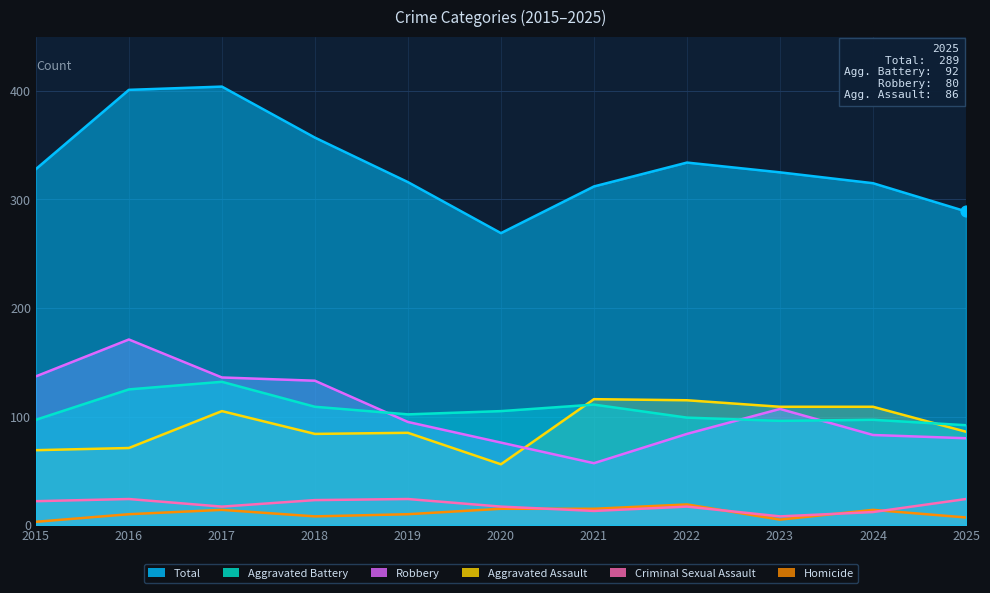

Which series has the largest total across all categories?

Total